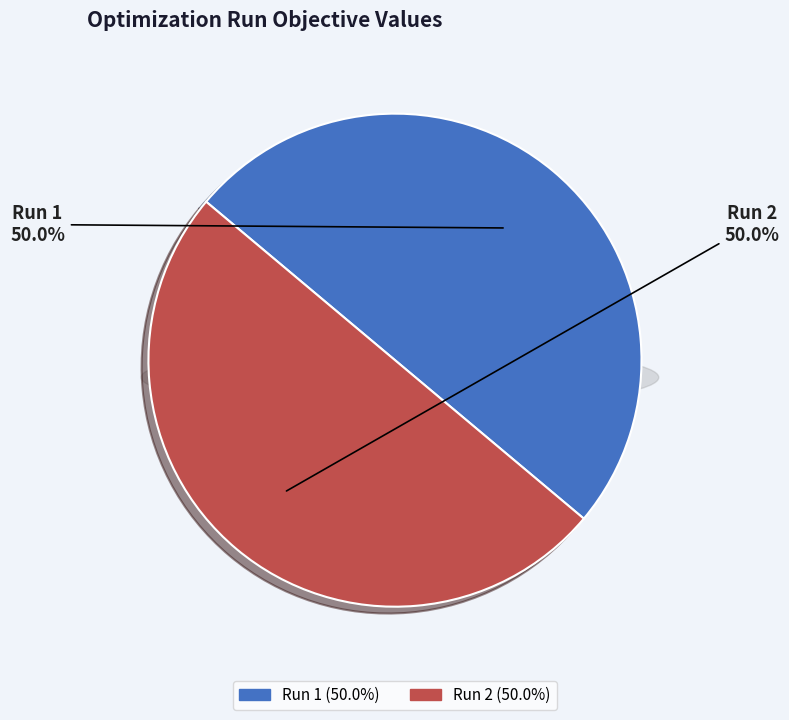

Is it true that Run 1 is 40% of the pie?

False